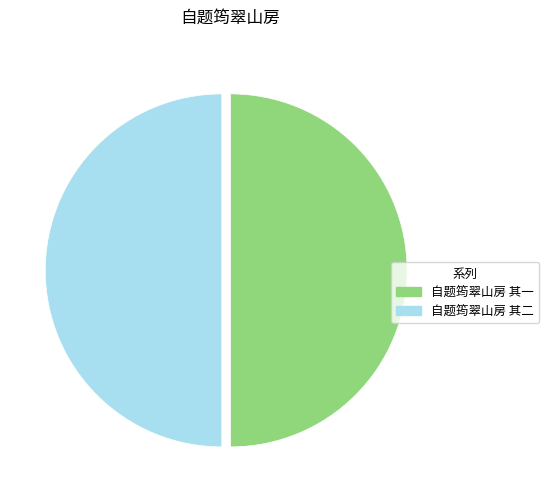

Combined, do 自题筠翠山房 其一 and 自题筠翠山房 其二 account for over 50%?

Yes